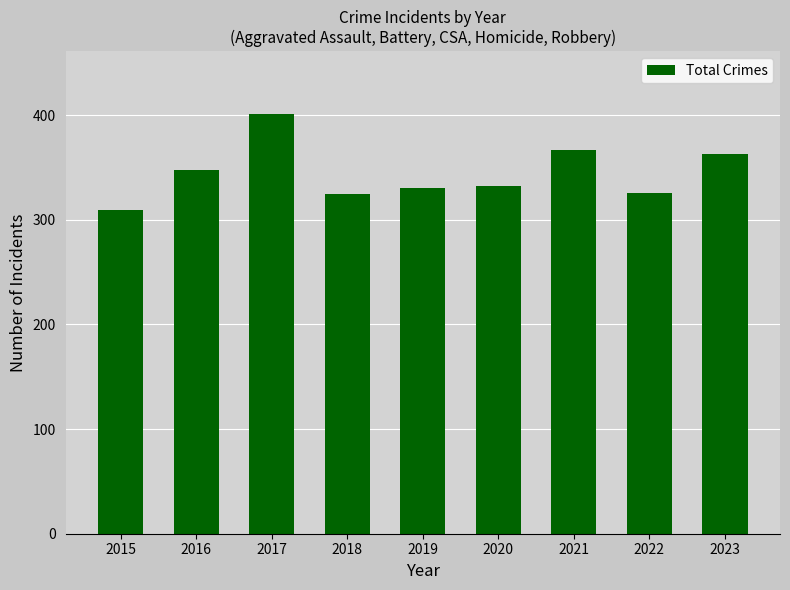

How many distinct data groups are displayed?

1